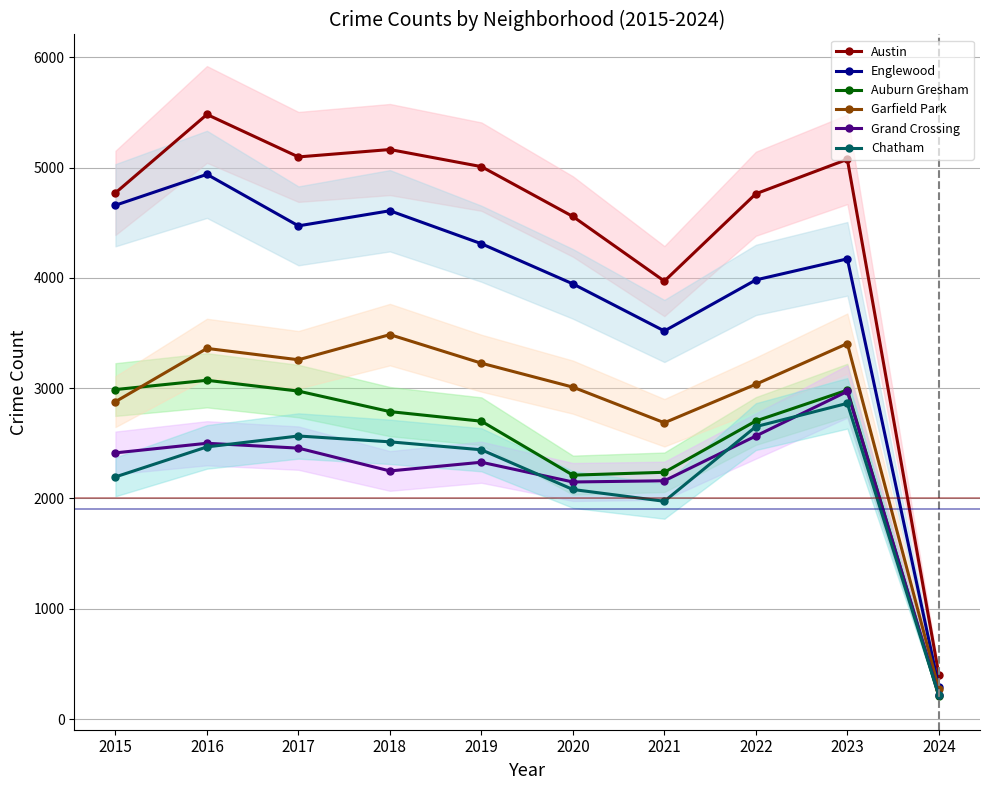

What is the maximum value for Auburn Gresham?

3071